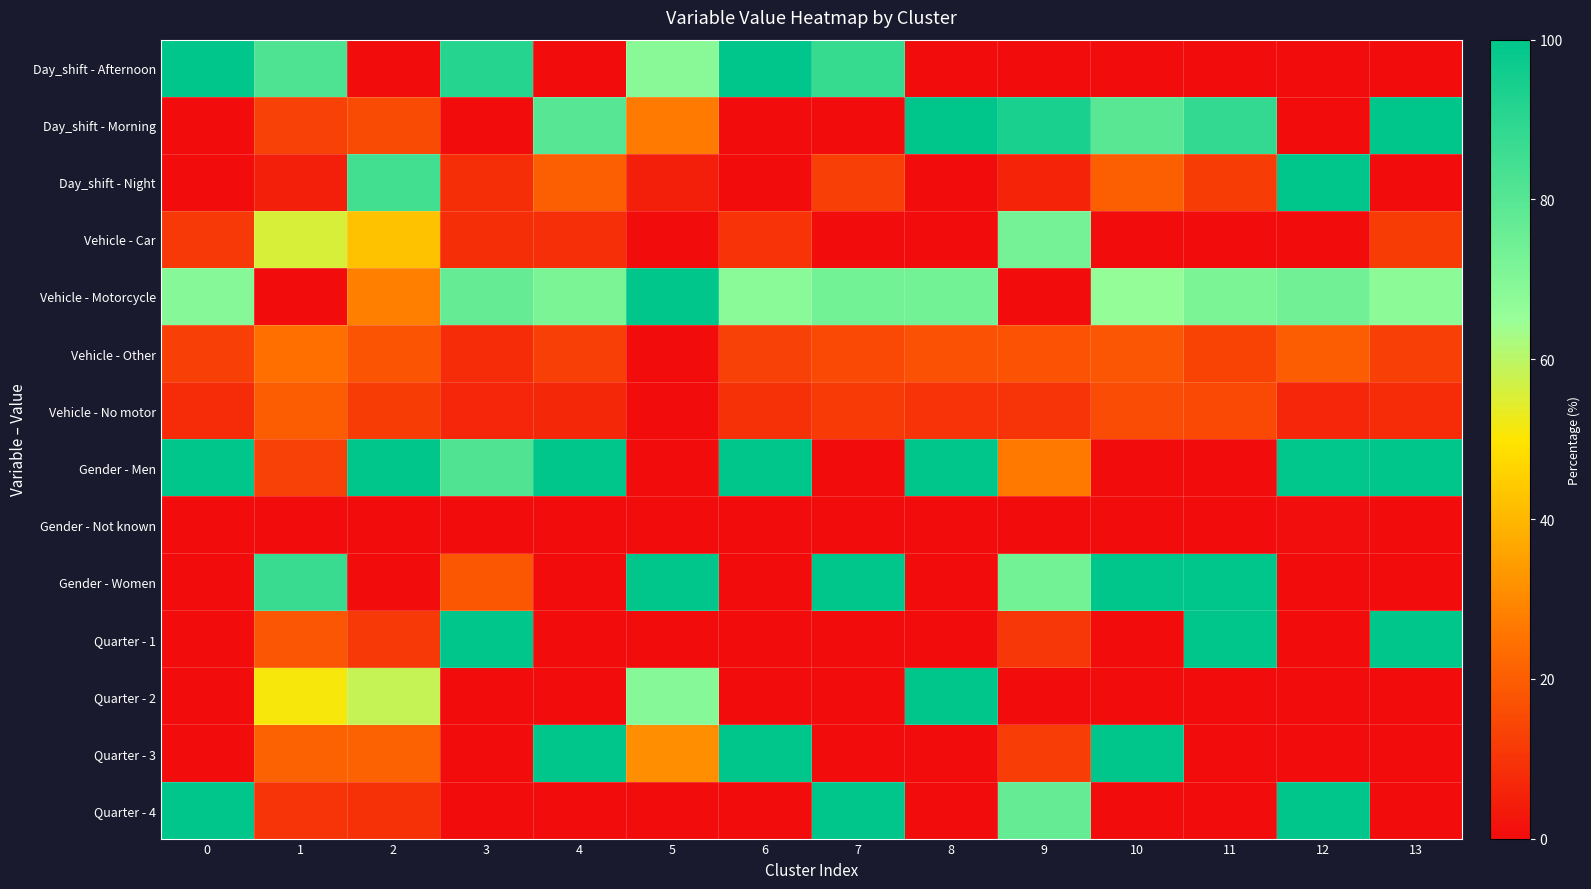

Reading left to right, transcribe all the data shown in this chart.

Day_shift - Afternoon: 0=100.0	1=81.9	2=0.0	3=91.8	4=0.0	5=68.5	6=100.0	7=87.4	8=0.0	9=0.0	10=0.0	11=0.0	12=0.0	13=0.0
Day_shift - Morning: 0=0.0	1=13.3	2=15.3	3=0.0	4=79.8	5=26.7	6=0.0	7=0.0	8=100.0	9=93.8	10=79.4	11=88.2	12=0.0	13=100.0
Day_shift - Night: 0=0.0	1=4.8	2=84.7	3=8.2	4=20.2	5=4.8	6=0.0	7=12.6	8=0.0	9=6.2	10=20.6	11=11.8	12=100.0	13=0.0
Vehicle - Car: 0=10.9	1=55.9	2=42.5	3=8.6	4=8.7	5=0.0	6=9.7	7=0.0	8=0.0	9=72.7	10=0.0	11=0.0	12=0.0	13=11.8
Vehicle - Motorcycle: 0=68.9	1=0.0	2=27.9	3=76.9	4=71.7	5=100.0	6=68.0	7=73.5	8=73.5	9=0.0	10=66.0	11=71.5	12=73.9	13=67.7
Vehicle - Other: 0=12.6	1=24.3	2=17.6	3=8.2	4=12.8	5=0.0	6=13.2	7=15.0	8=17.1	9=17.3	10=18.1	11=13.4	12=19.6	13=12.7
Vehicle - No motor: 0=7.6	1=19.8	2=12.1	3=6.4	4=6.8	5=0.0	6=9.1	7=11.4	8=9.4	9=9.9	10=16.0	11=15.1	12=6.5	13=7.8
Gender - Men: 0=100.0	1=13.1	2=100.0	3=81.3	4=100.0	5=0.0	6=100.0	7=0.0	8=100.0	9=26.3	10=0.0	11=0.0	12=99.6	13=100.0
Gender - Not known: 0=0.0	1=0.1	2=0.0	3=0.1	4=0.0	5=0.0	6=0.0	7=0.0	8=0.0	9=0.0	10=0.0	11=0.0	12=0.4	13=0.0
Gender - Women: 0=0.0	1=86.8	2=0.0	3=18.6	4=0.0	5=100.0	6=0.0	7=100.0	8=0.0	9=73.7	10=100.0	11=100.0	12=0.0	13=0.0
Quarter - 1: 0=0.0	1=18.2	2=11.3	3=100.0	4=0.0	5=0.0	6=0.0	7=0.0	8=0.0	9=10.6	10=0.0	11=100.0	12=0.0	13=100.0
Quarter - 2: 0=0.0	1=51.1	2=58.5	3=0.0	4=0.0	5=68.9	6=0.0	7=0.0	8=100.0	9=0.0	10=0.0	11=0.0	12=0.0	13=0.0
Quarter - 3: 0=0.0	1=20.9	2=21.1	3=0.0	4=100.0	5=31.1	6=100.0	7=0.0	8=0.0	9=12.5	10=100.0	11=0.0	12=0.0	13=0.0
Quarter - 4: 0=100.0	1=9.8	2=9.1	3=0.0	4=0.0	5=0.0	6=0.0	7=100.0	8=0.0	9=76.9	10=0.0	11=0.0	12=100.0	13=0.0